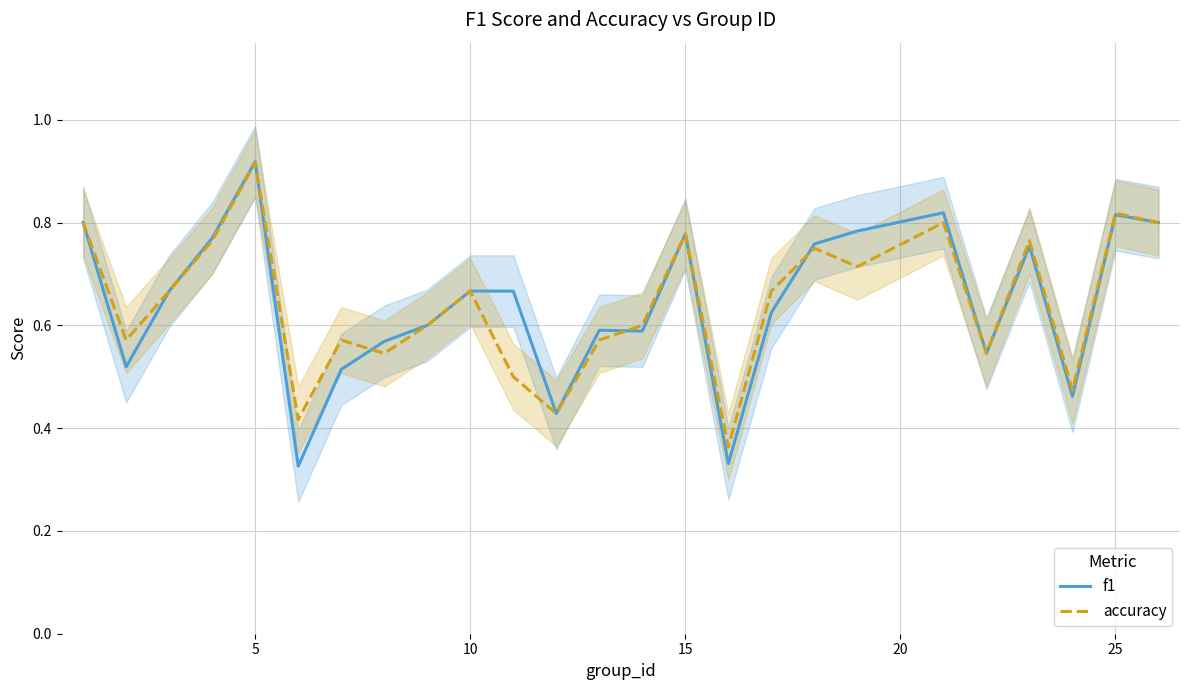

What are all the series names shown in the legend?

f1, accuracy